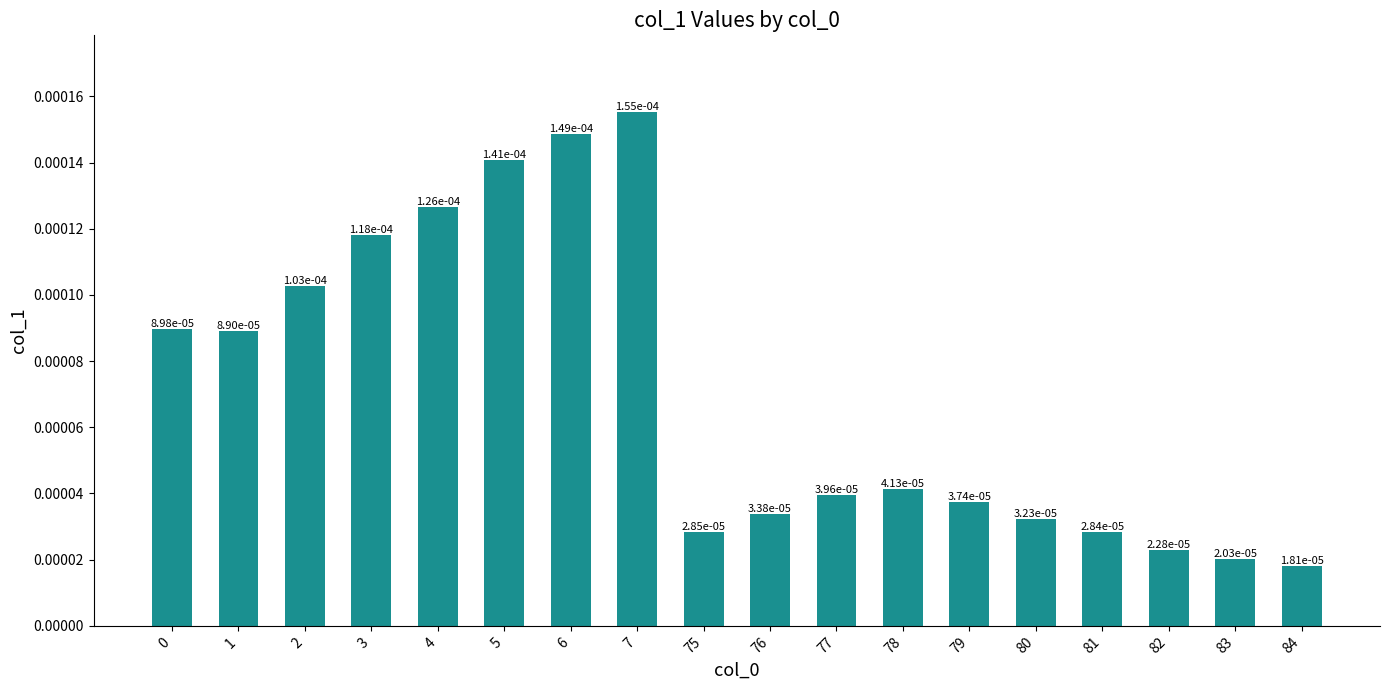

Between 3 and 76, which is larger?

3